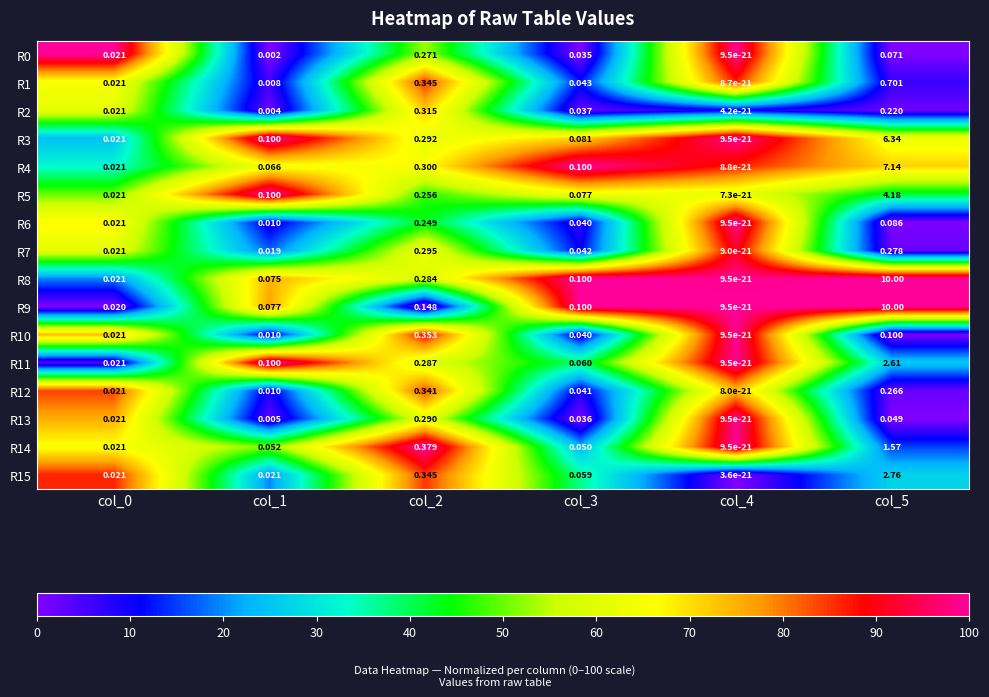

At which category is the sum across all series the highest?

col_5